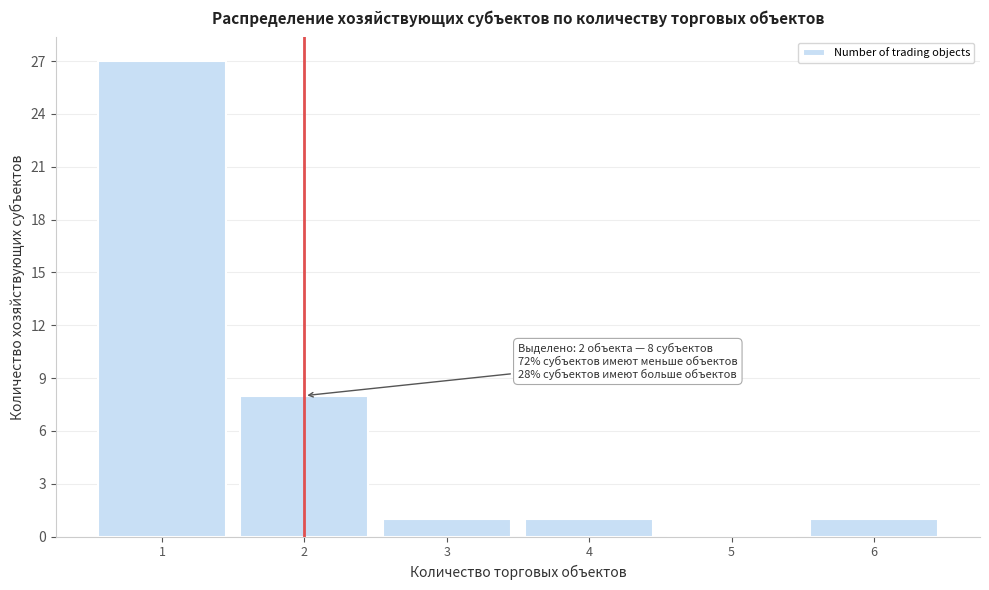

Reading left to right, list all the values displayed in this chart.

1=27	2=8	3=1	4=1	5=0	6=1